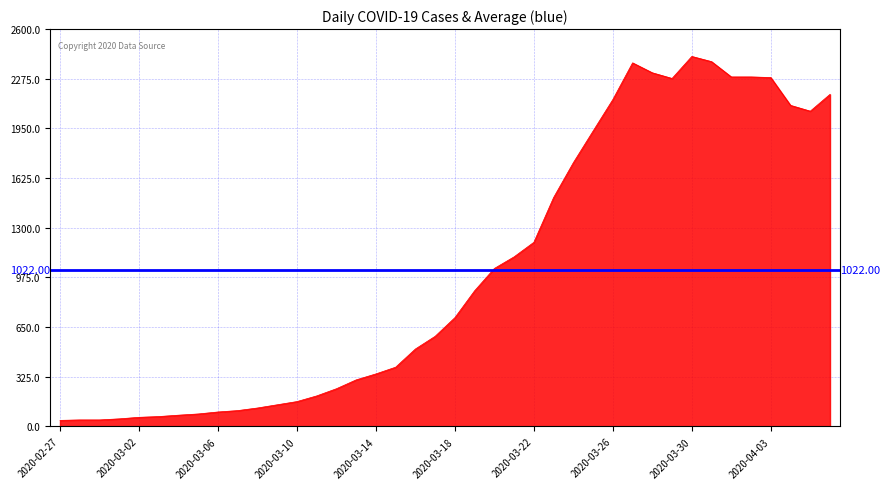

True or false: the data shows 923 at 2020-03-17.

False